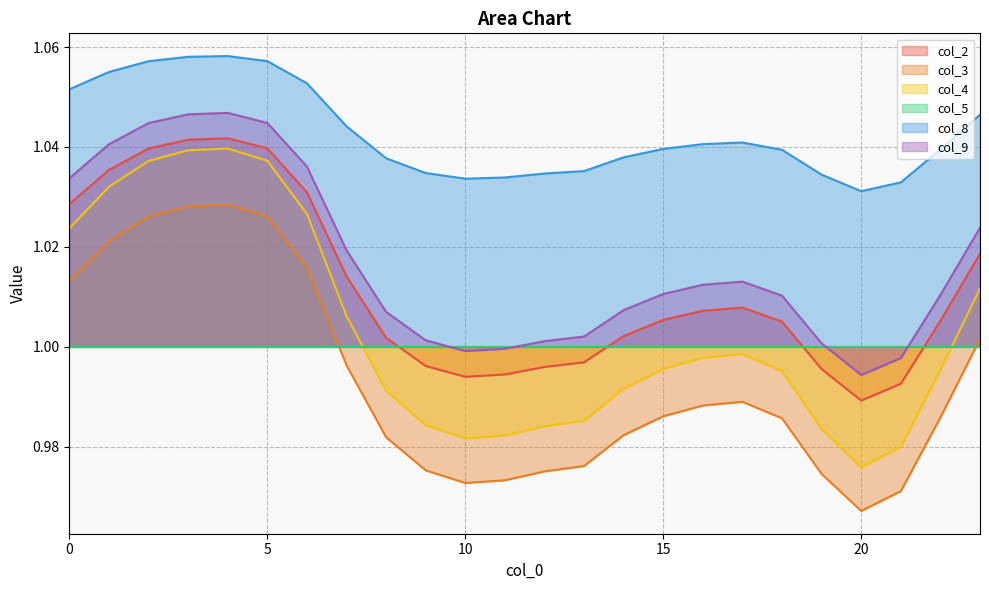

Where is the first local maximum for col_8?

4